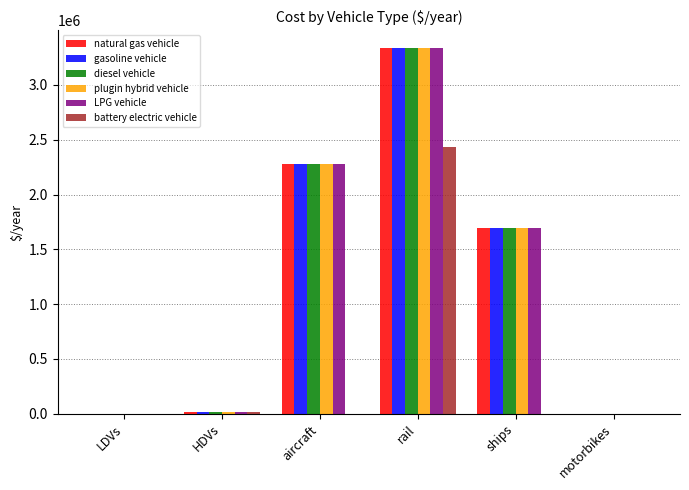

At which category is the sum across all series the highest?

rail